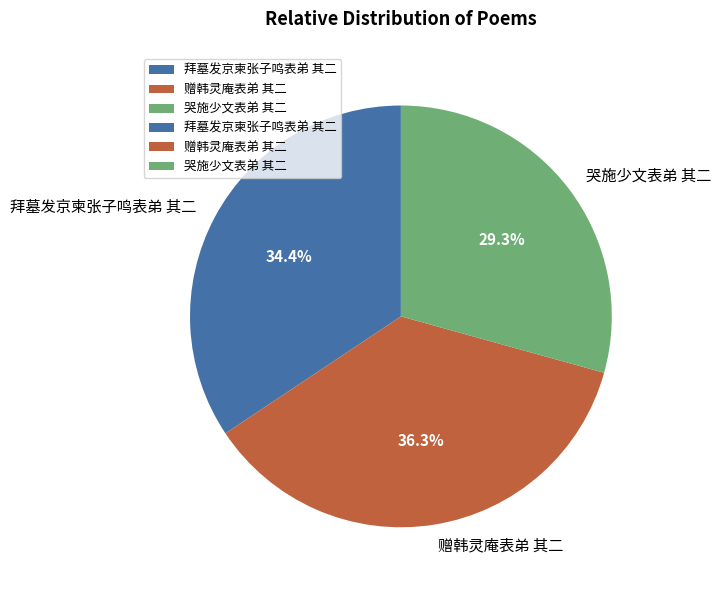

Is there any slice that represents more than half of the pie?

No